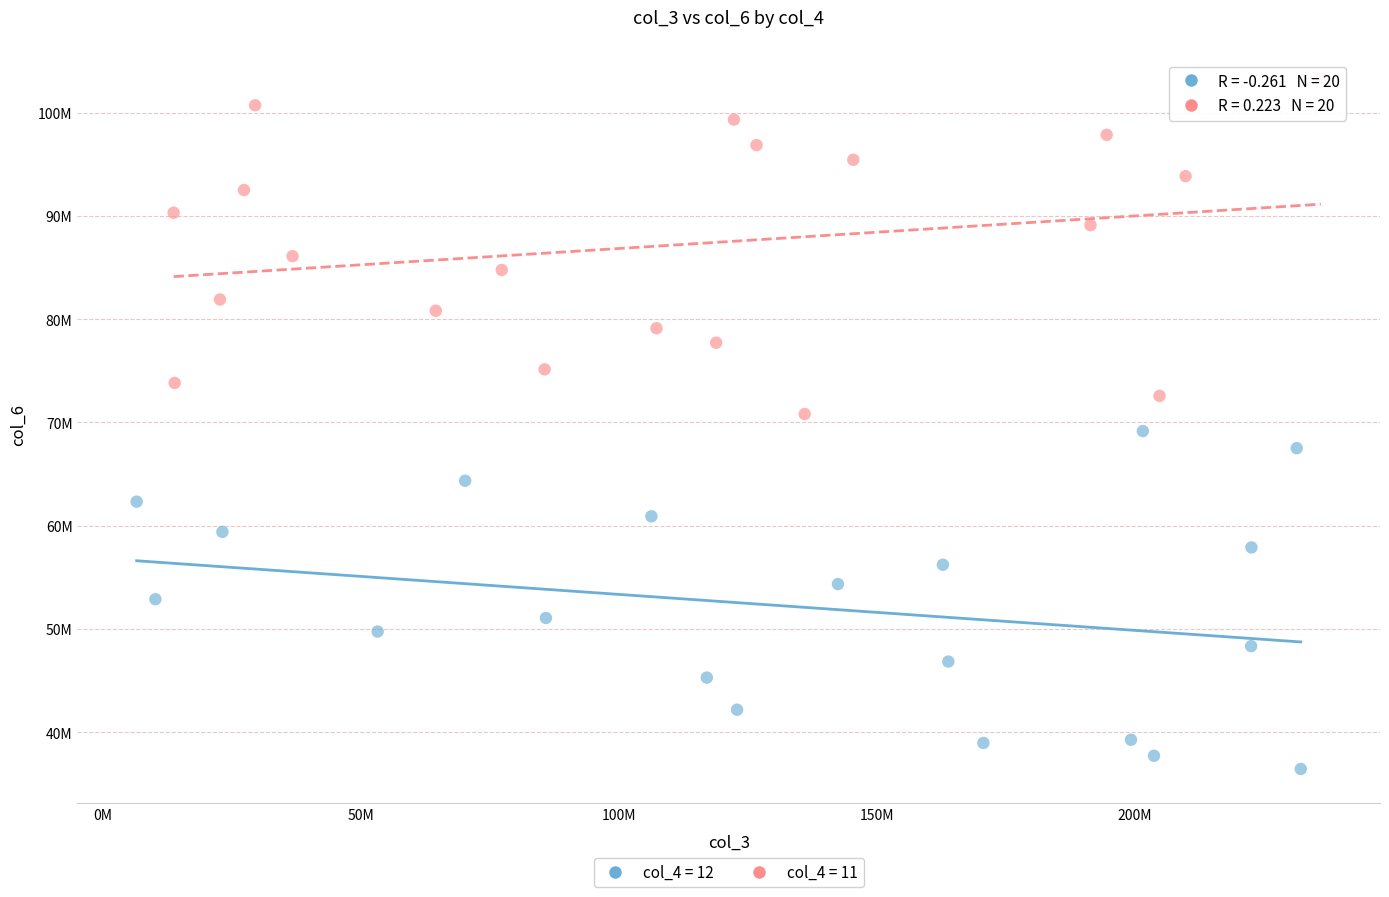

Which series contains the lowest Y value?

col_4 = 12